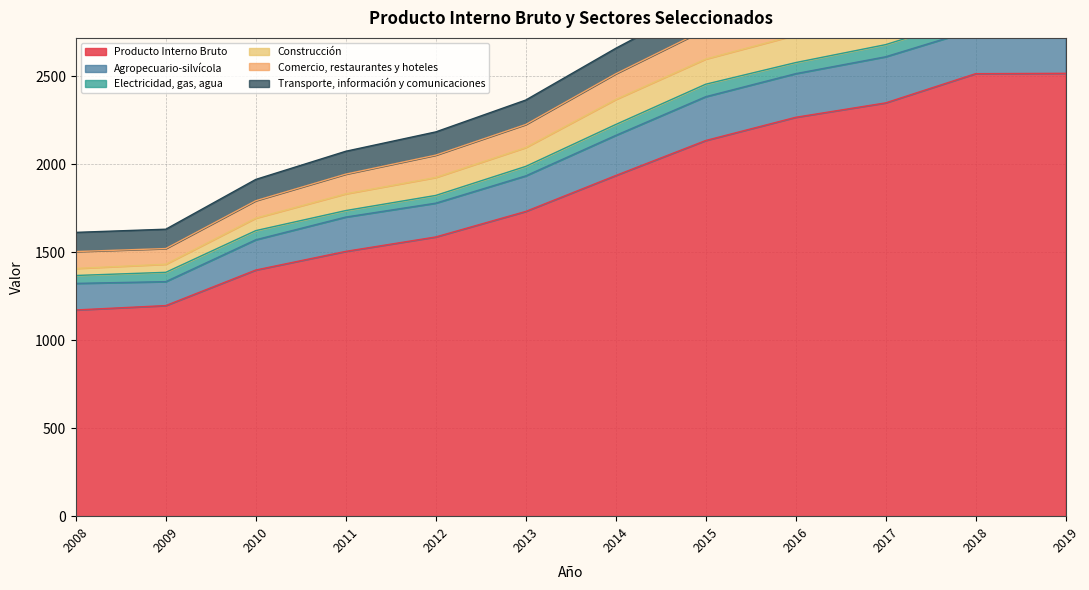

What is the average value of the Producto Interno Bruto series?

1859